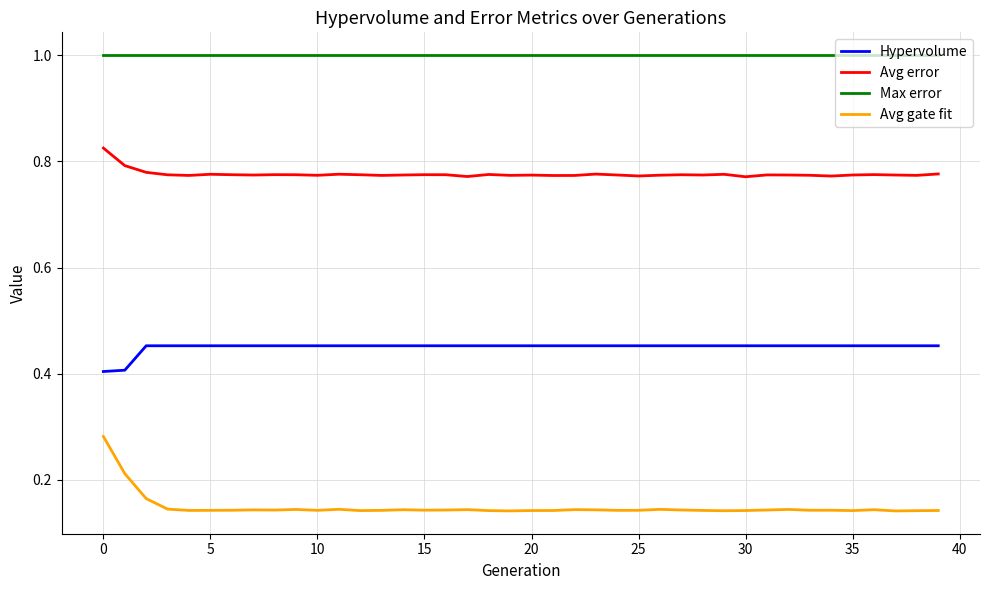

Rank the series by their average value, from highest to lowest.

Max error, Avg error, Hypervolume, Avg gate fit